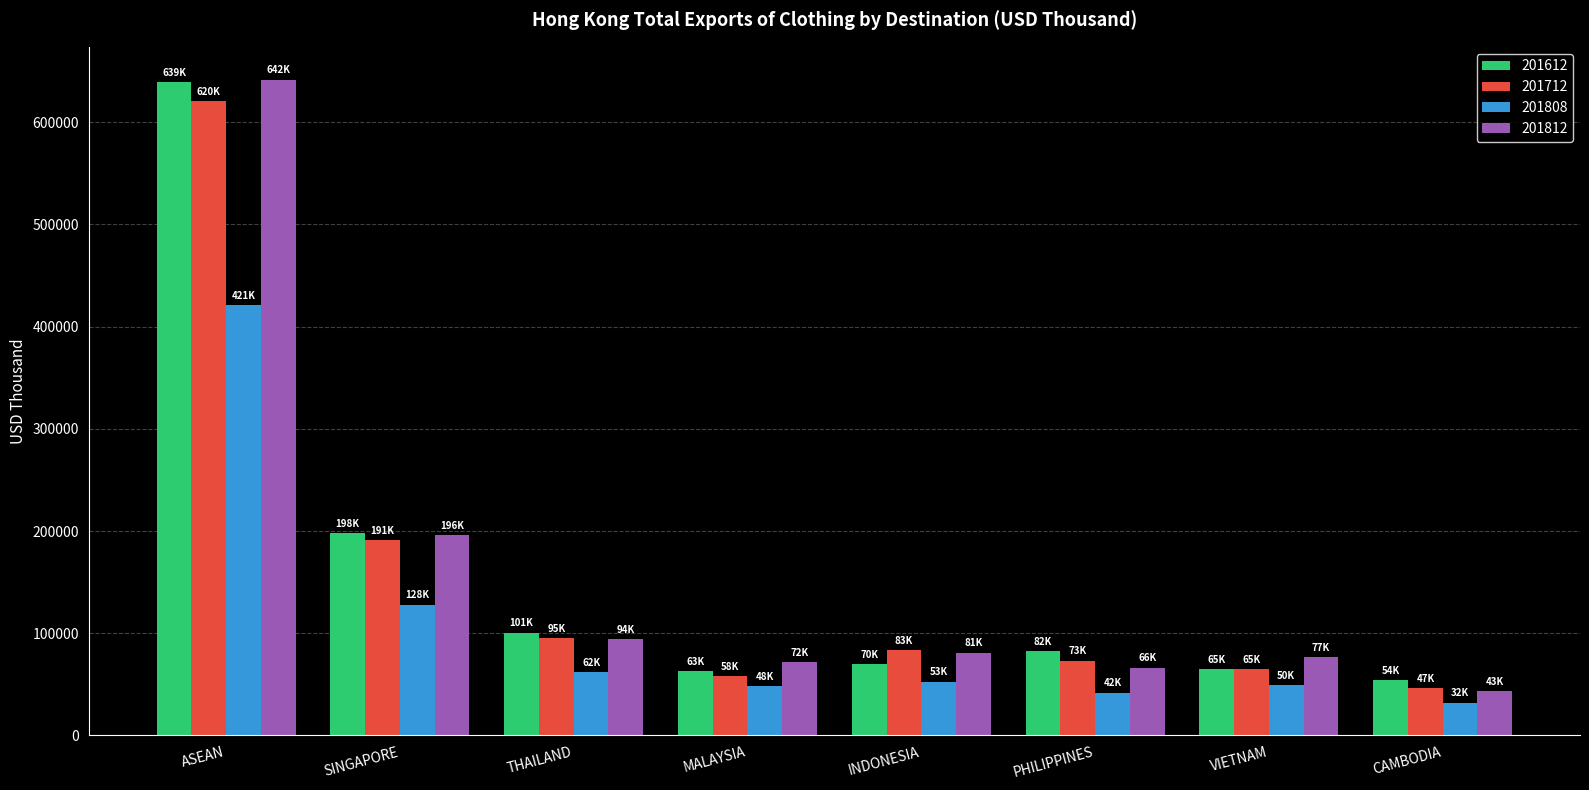

At which label is 201812 closest to 342607?

SINGAPORE